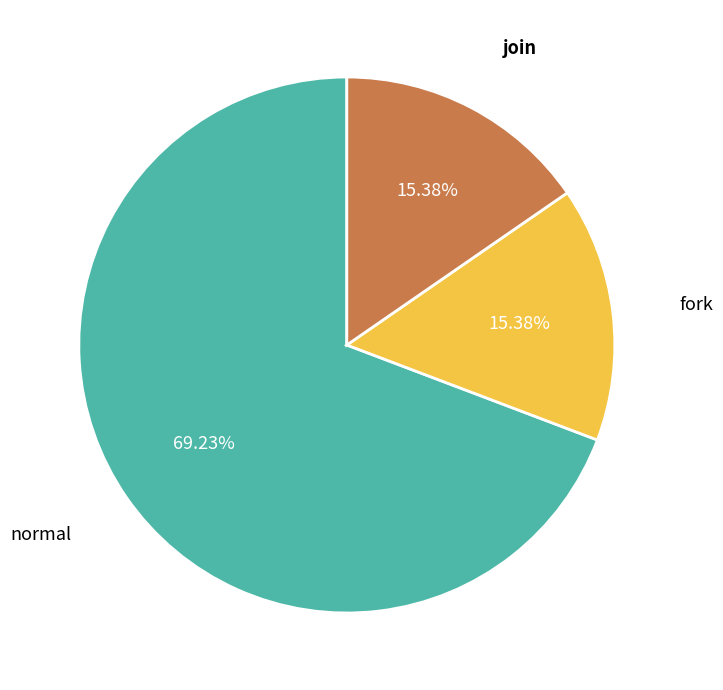

To the nearest percent, what is the difference between the largest and smallest slice percentages?

54%